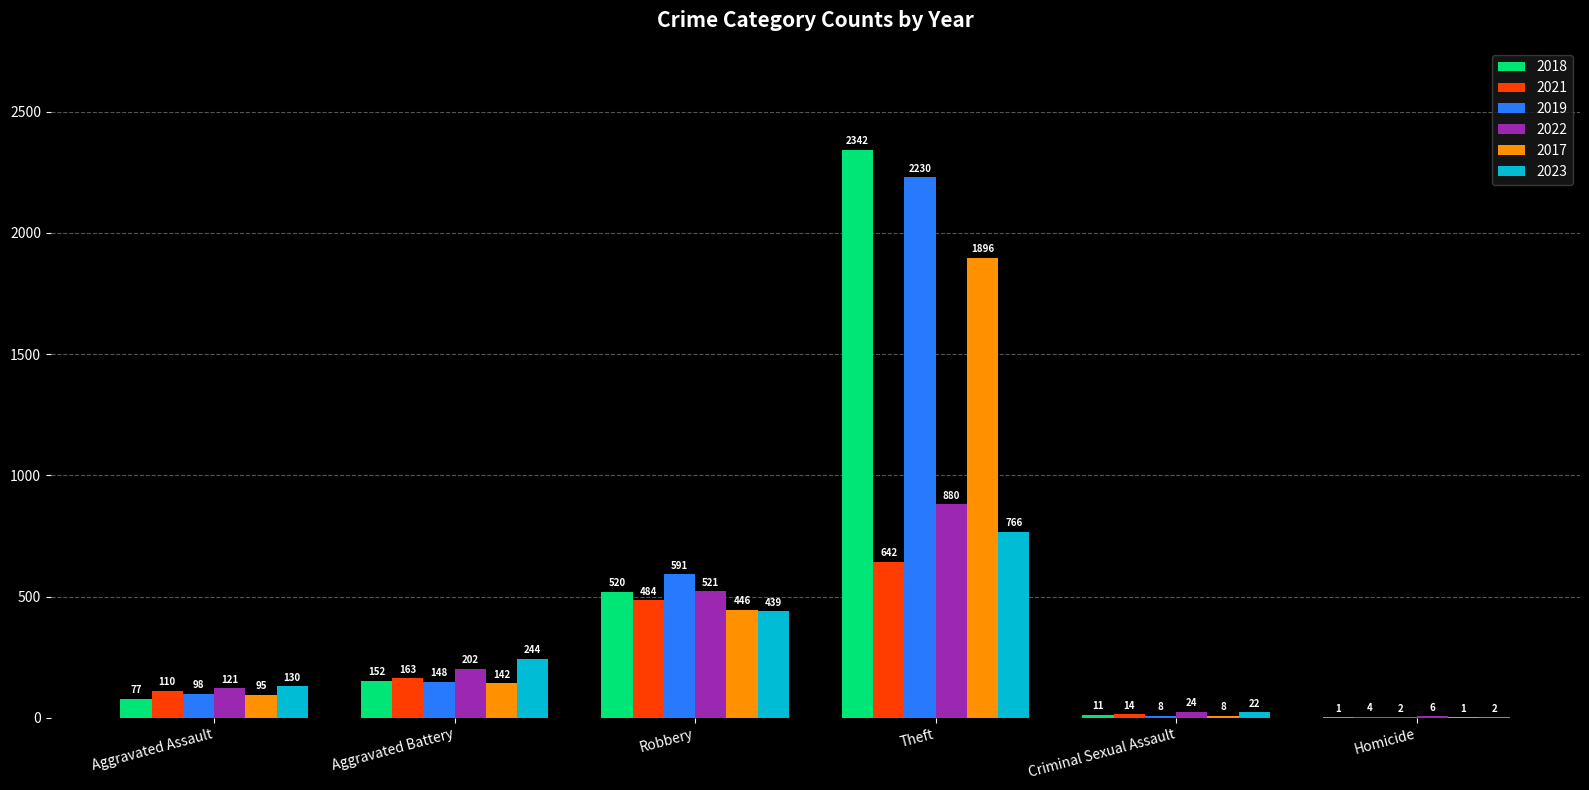

Is it true that 2023 equals 439 at Robbery?

True